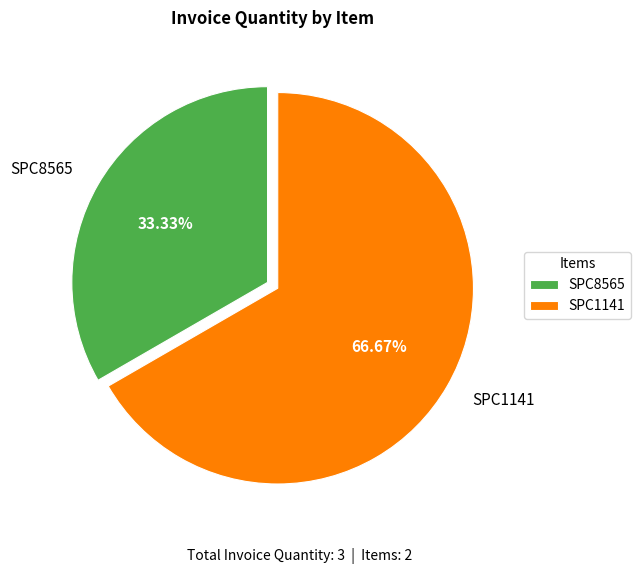

Approximately how many times larger is the value at SPC8565 compared to SPC1141?

0.5